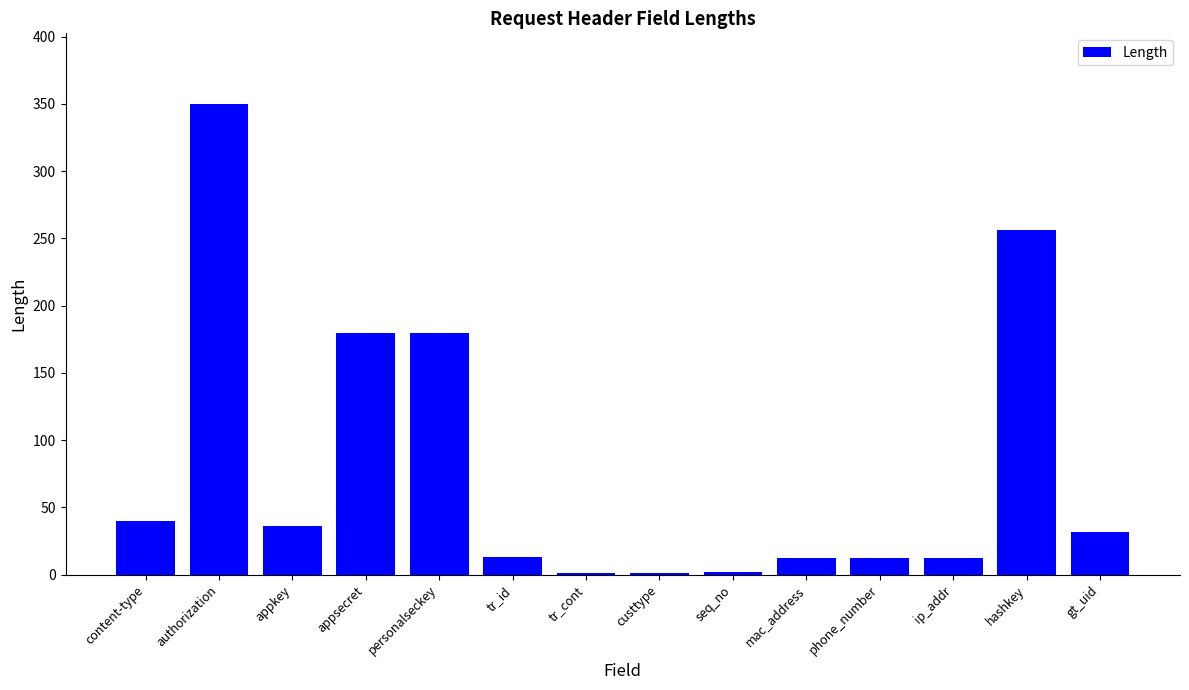

Which has a higher value, personalseckey or tr_id?

personalseckey